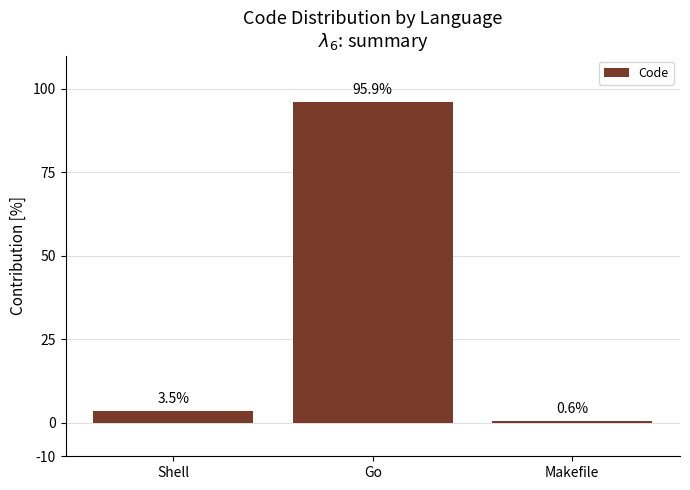

Does the chart contain any negative values?

No